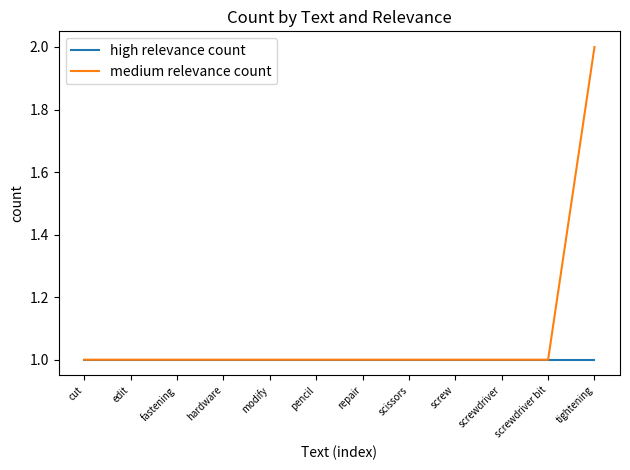

At which category is the sum across all series the highest?

tightening